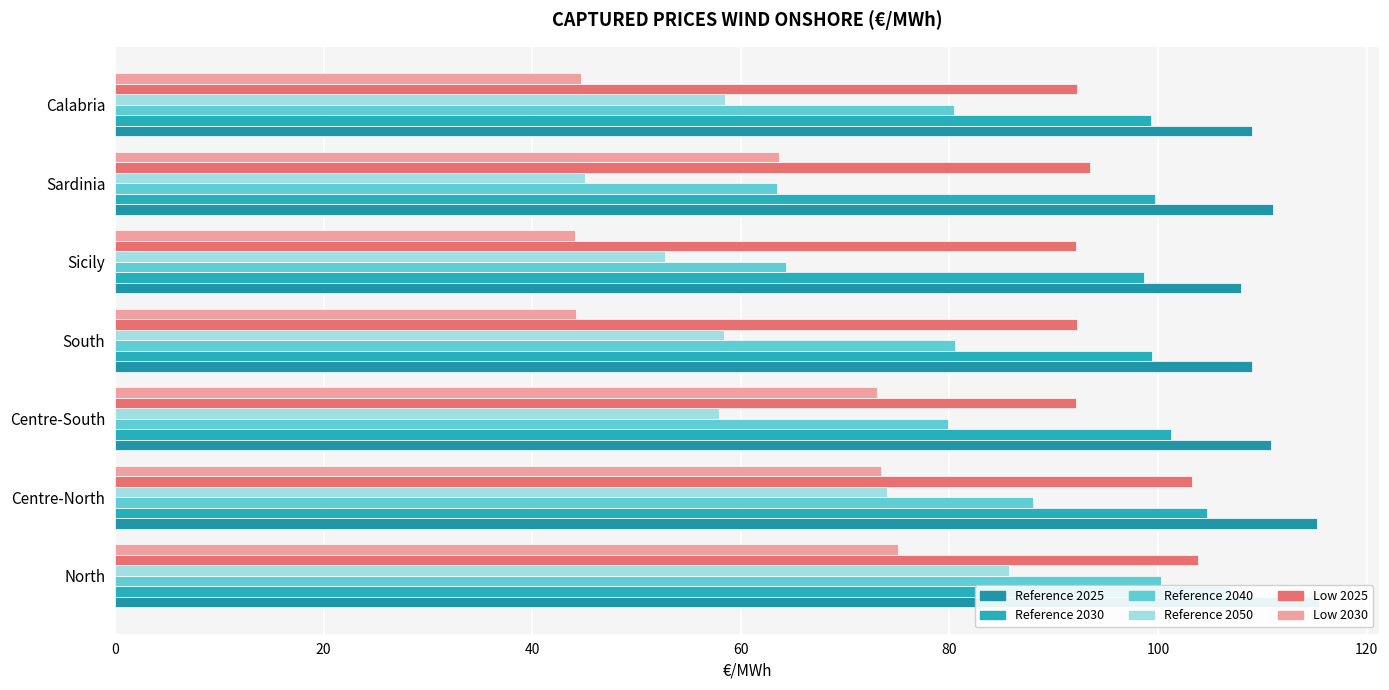

Are the bars horizontal?

Yes